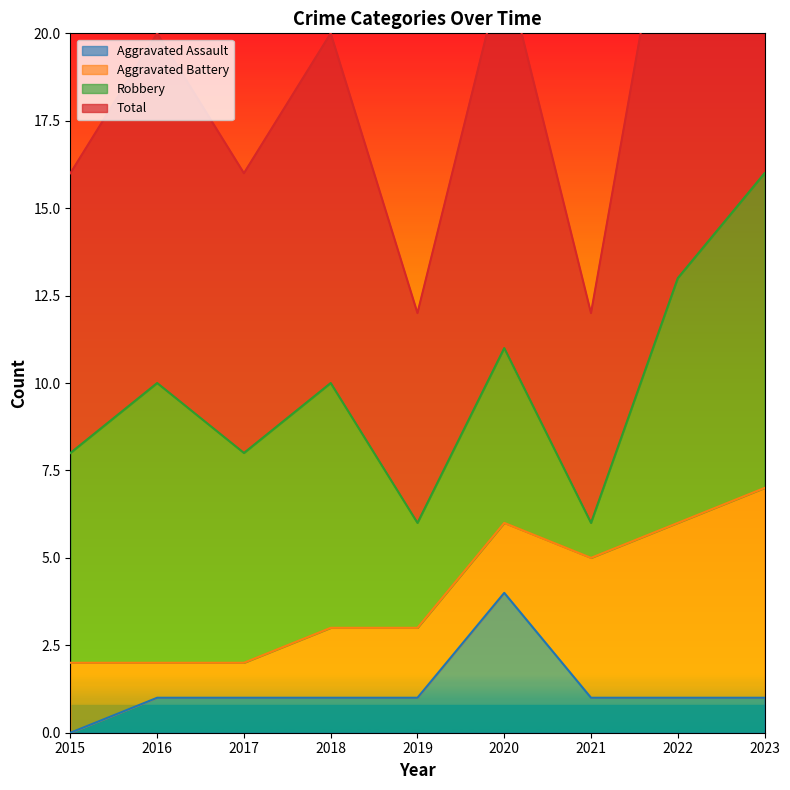

True or false: Total and Aggravated Assault cross at least once.

False